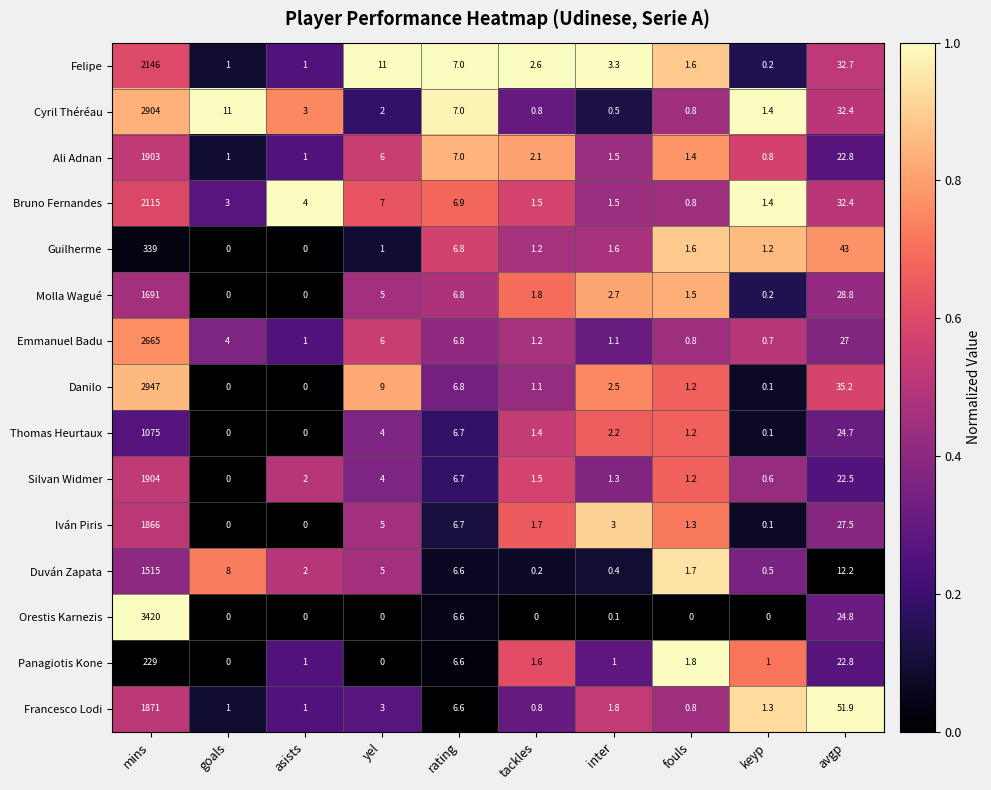

Between mins and yel, which series saw the biggest shift?

Orestis Karnezis